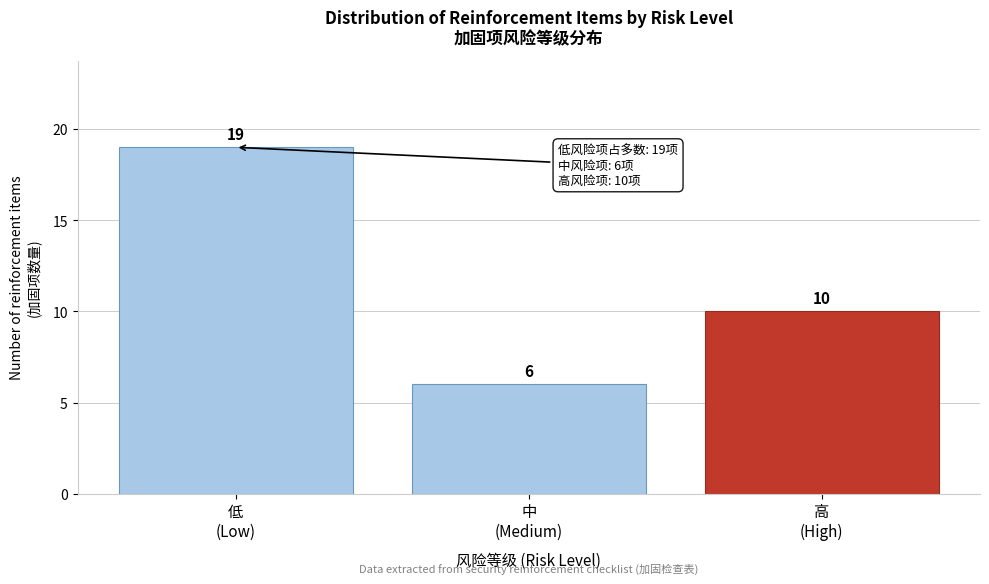

Reading left to right, transcribe all the data shown in this chart.

19	6	10